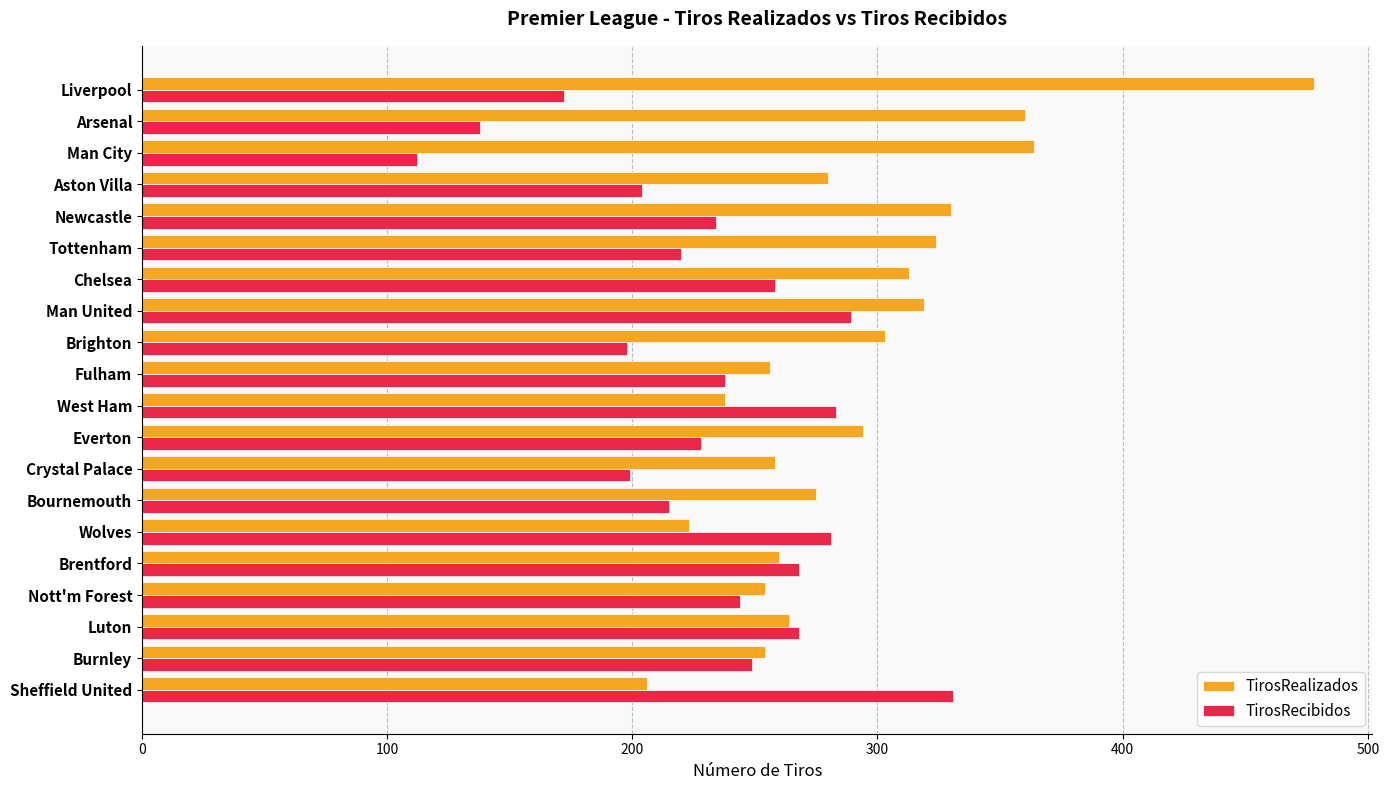

Which series has the widest spread of values?

TirosRealizados